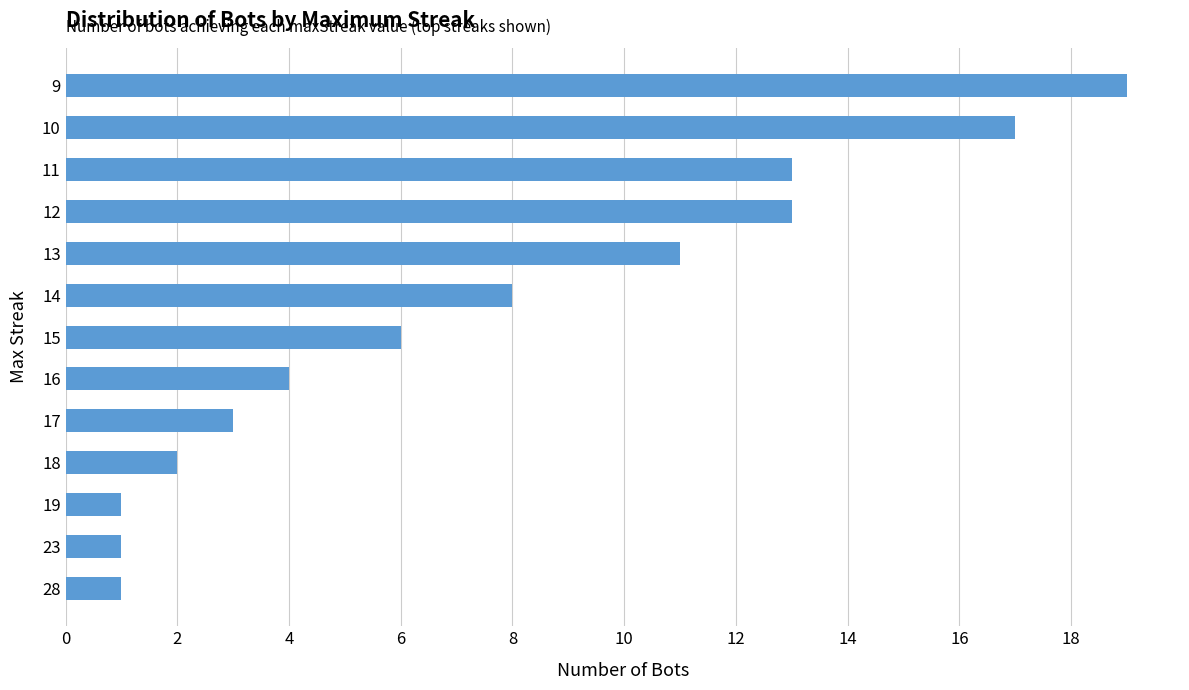

Reading top to bottom, list all the values displayed in this chart.

9=19	10=17	11=13	12=13	13=11	14=8	15=6	16=4	17=3	18=2	19=1	23=1	28=1